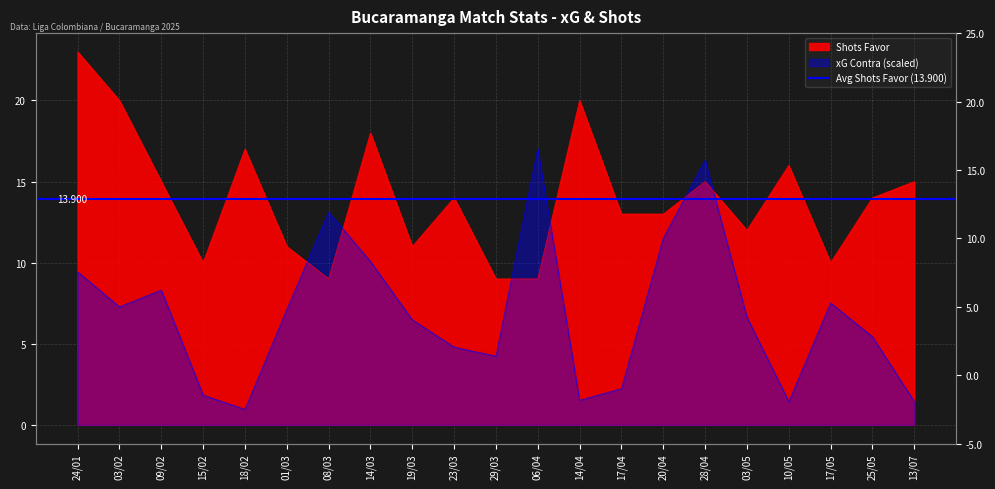

At which category does the chart reach its minimum across all series?

18/02